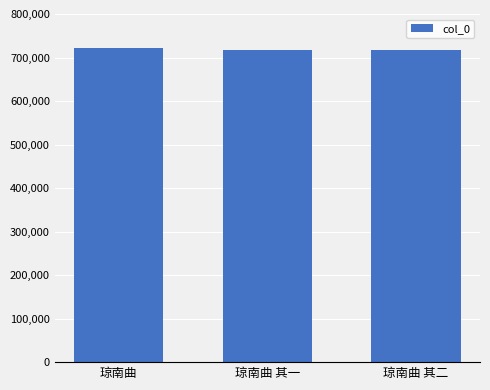

What is the maximum value shown in the chart?

722233